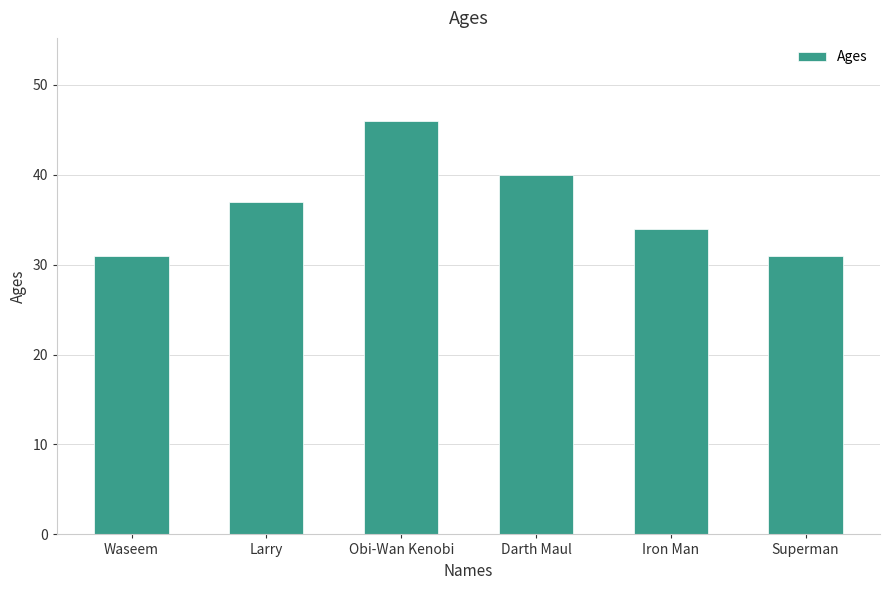

How many data points are less than 37?

3